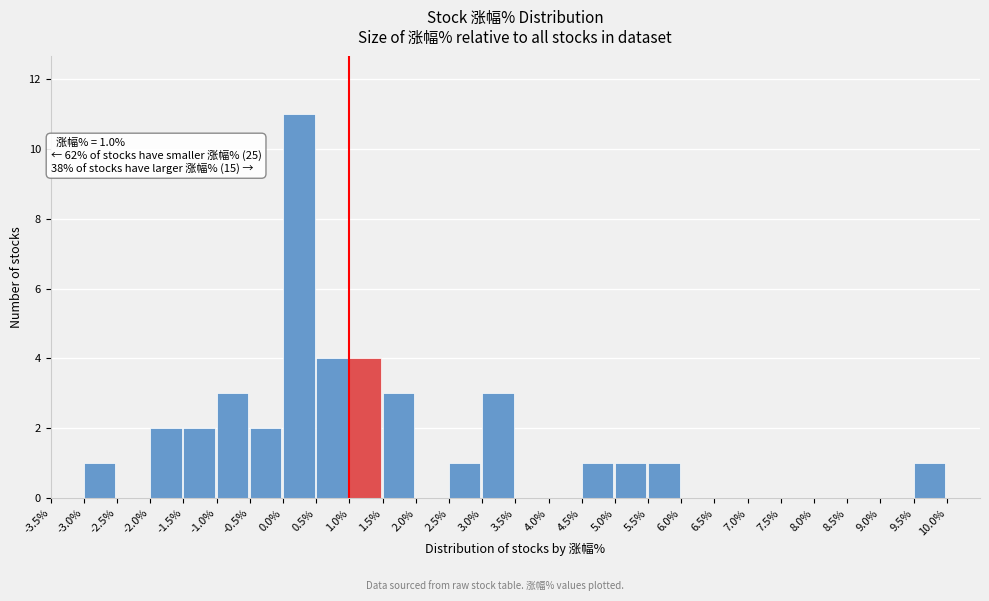

Over which range of the x-axis is the bar tallest?

0.0 to 0.5